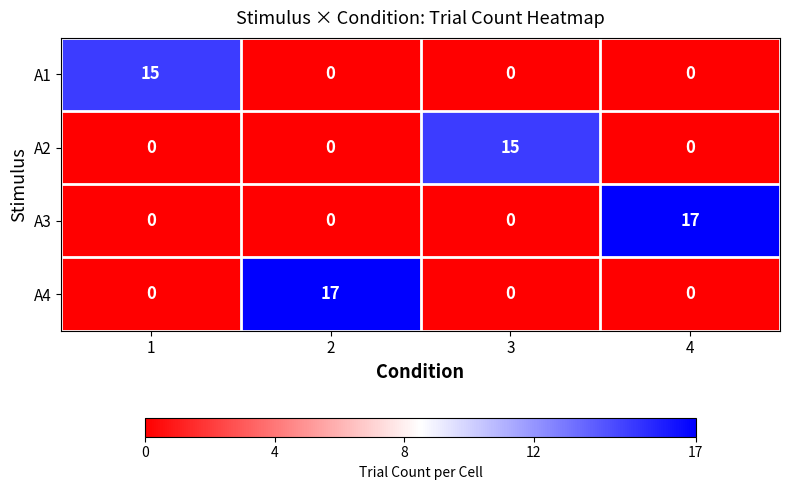

The value of A1 at 3 is -6. True or false?

False